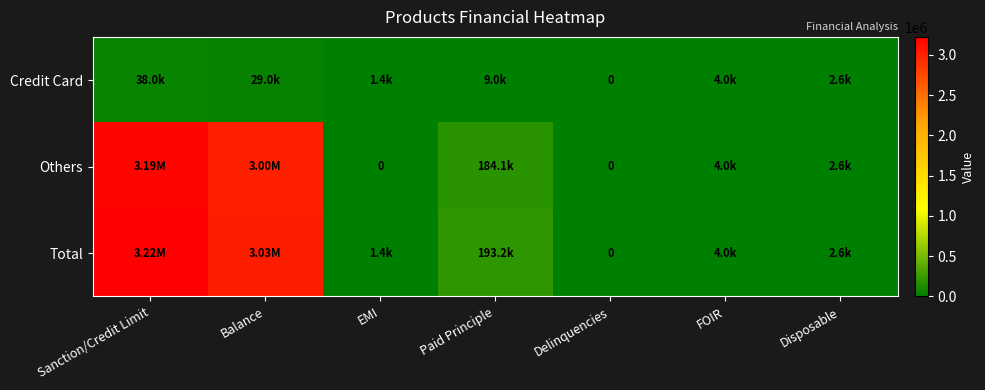

What is the average value of the Others series?

910979